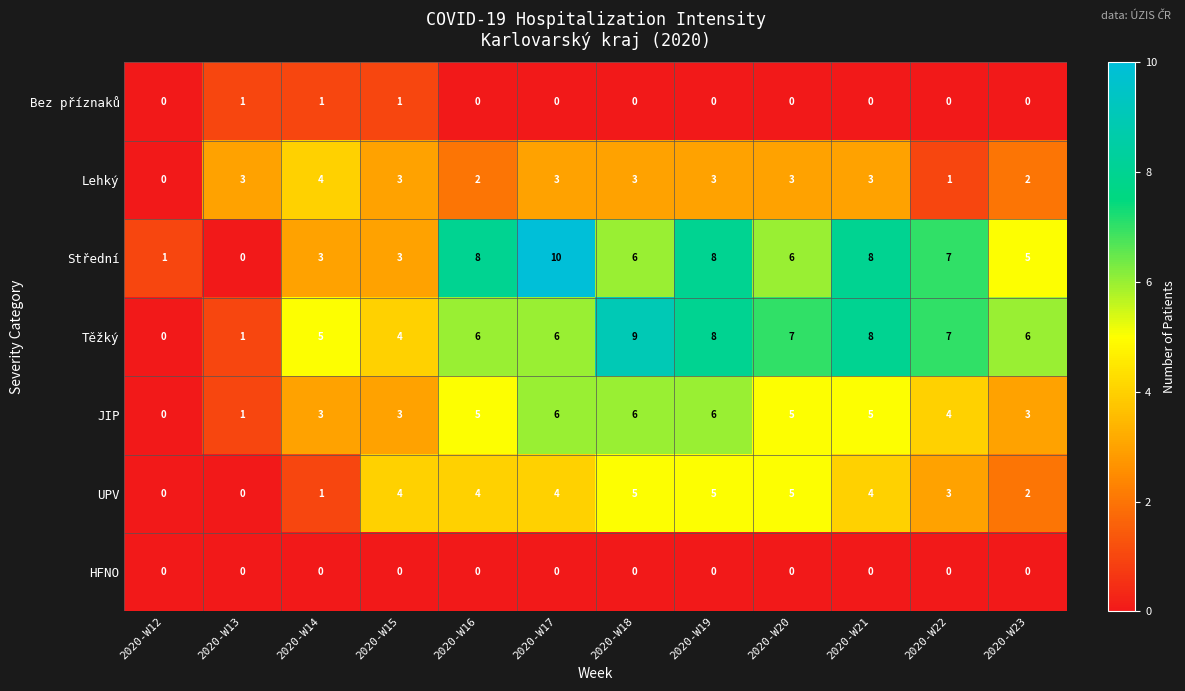

True or false: Těžký has a value of 8 at 2020-W19.

True